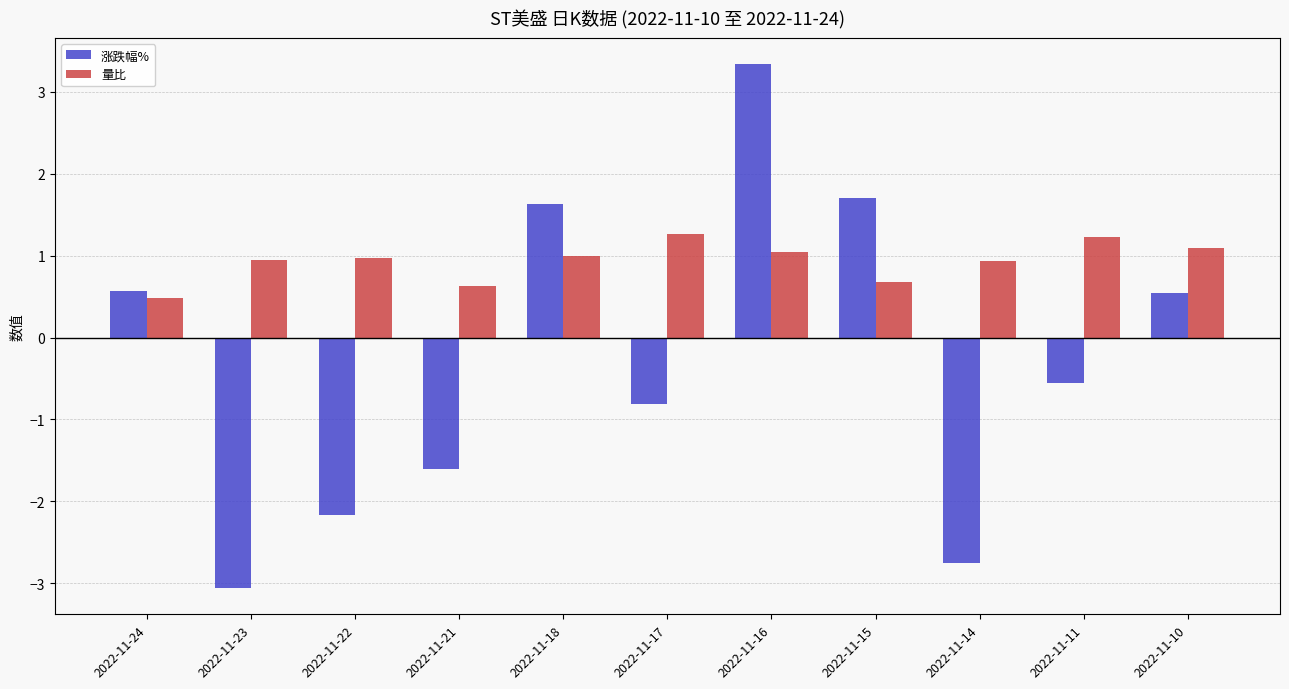

How many series are shown in this chart?

2